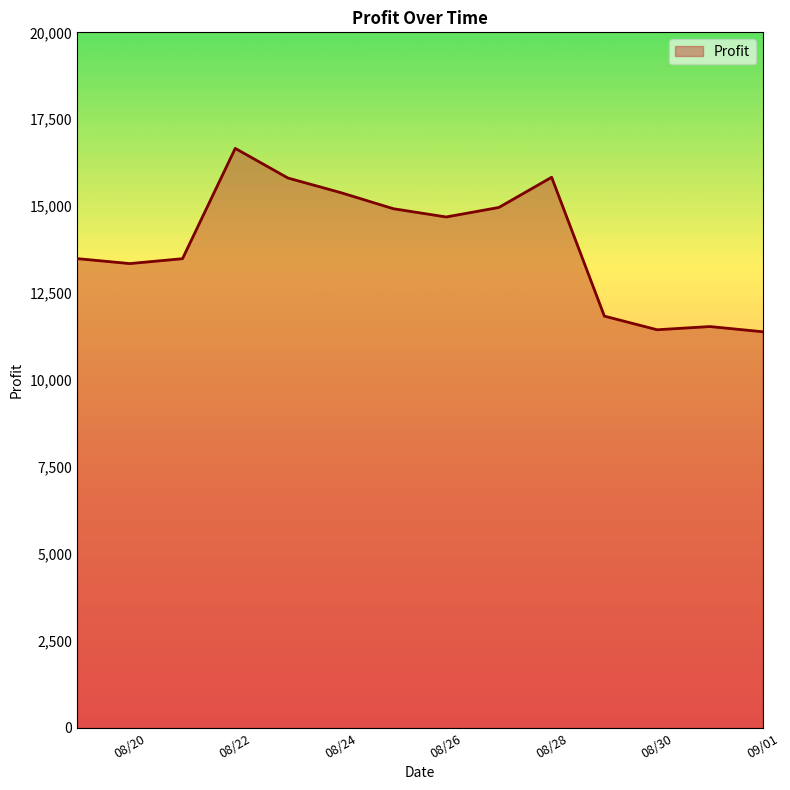

What is the greatest value displayed?

16663.1